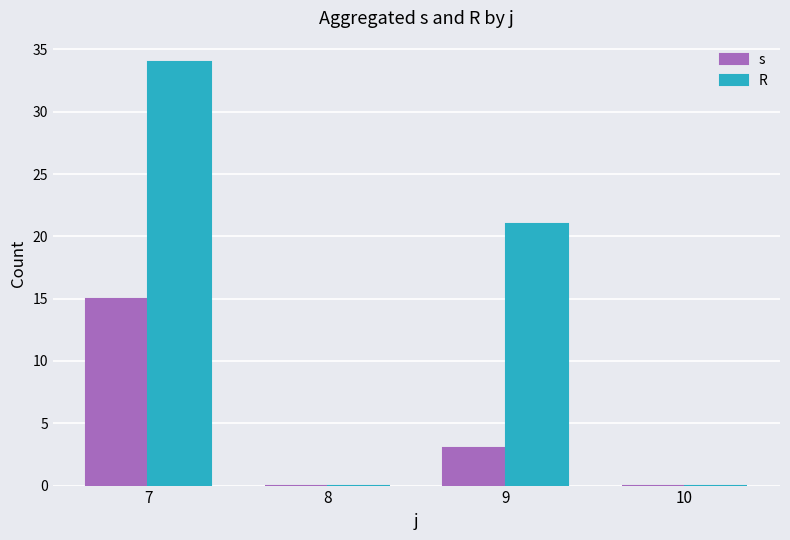

The R series shows 21 at 9. True or false?

True